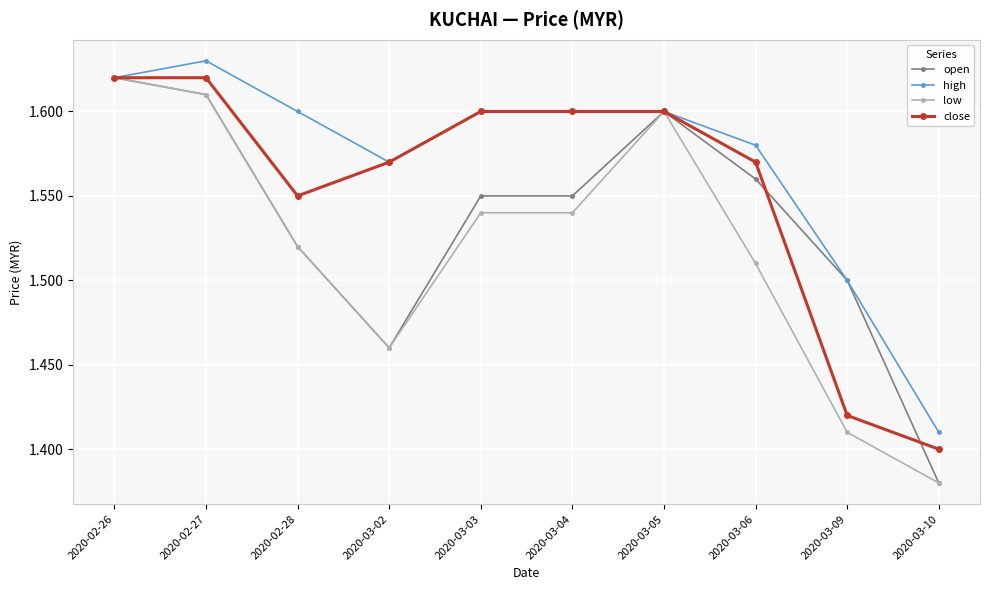

Where is close nearest to the value 1?

2020-03-10